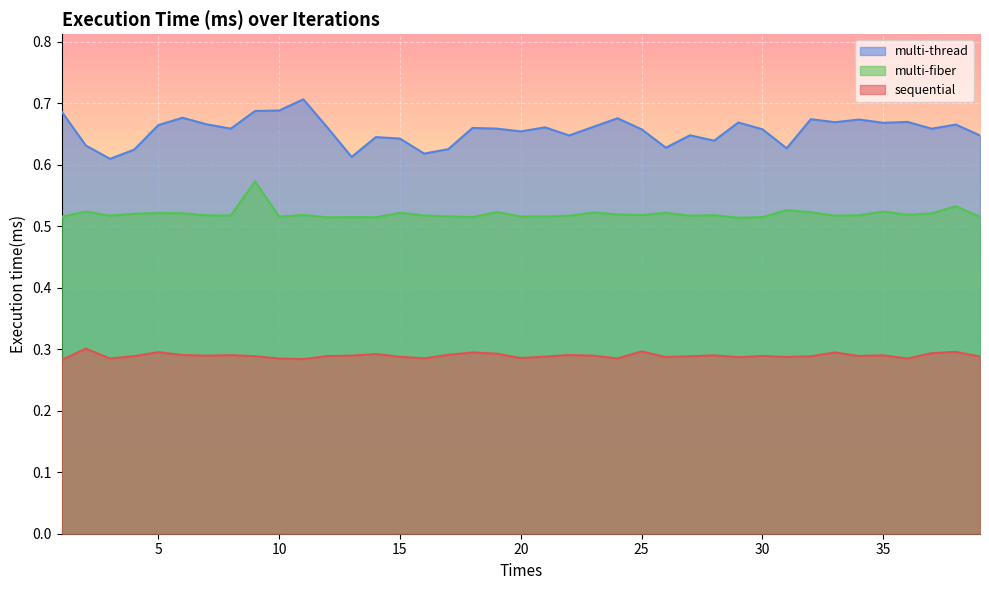

What is the minimum value shown in the chart?

0.3